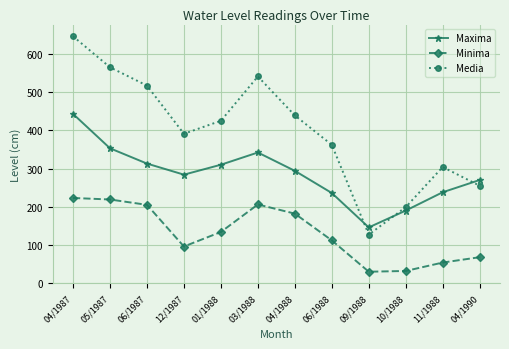

True or false: Maxima has a value of 294 at 04/1988.

True